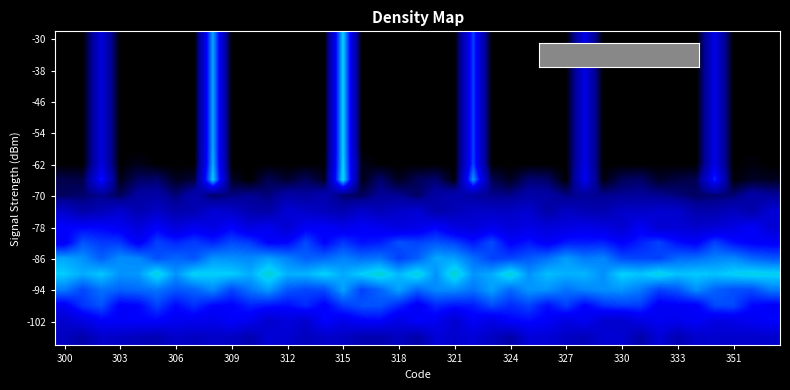

At which category is the sum across all series the highest?

315